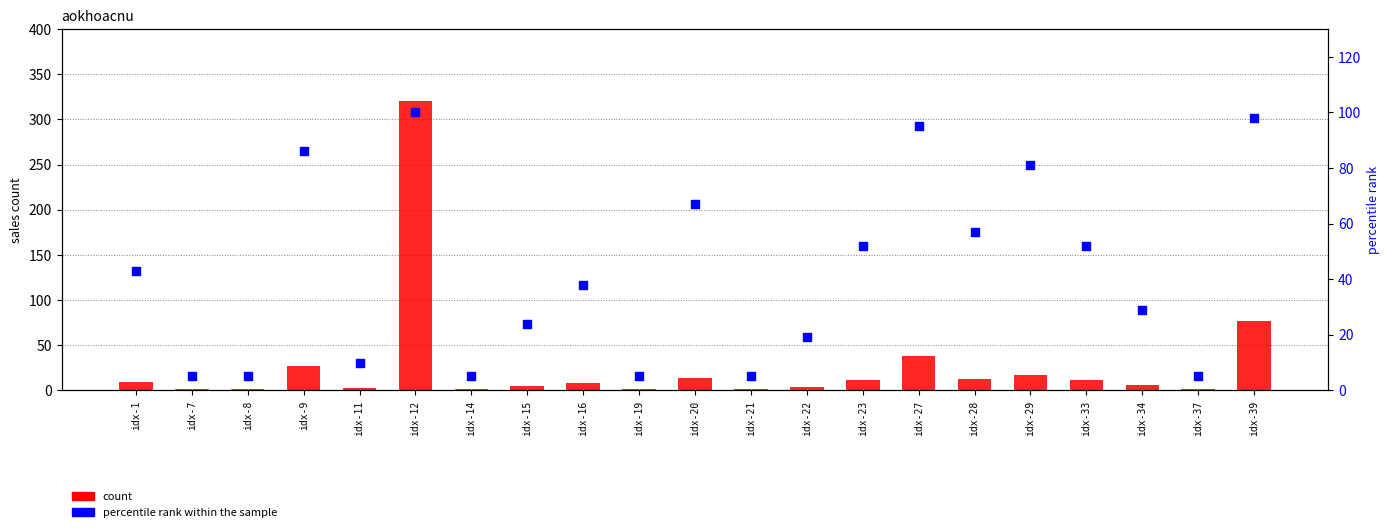

Is the value of percentile rank within the sample at idx-33 greater than the value of count at idx-23?

Yes